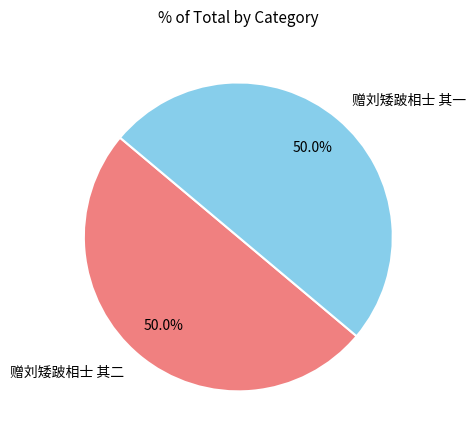

Approximately how many times larger is the value at 赠刘矮跛相士 其二 compared to 赠刘矮跛相士 其一?

1.0